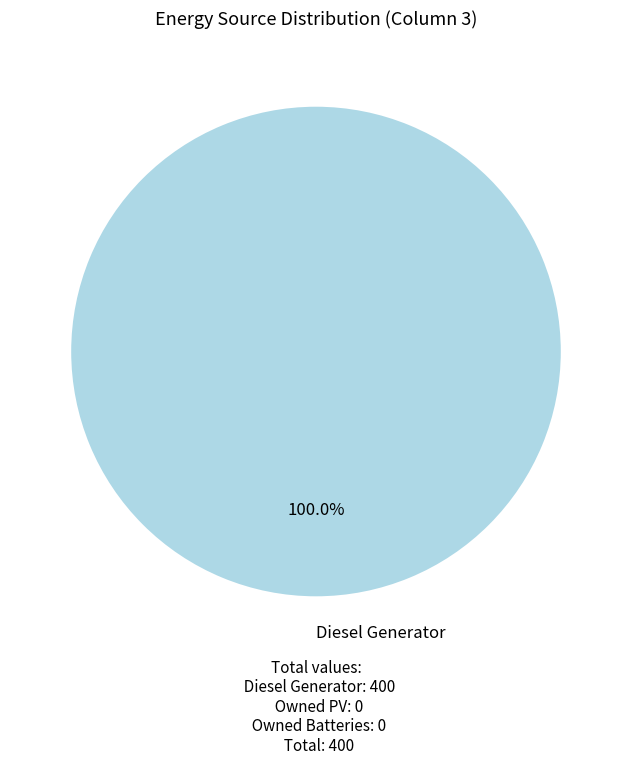

Is there any slice that represents more than half of the pie?

Yes